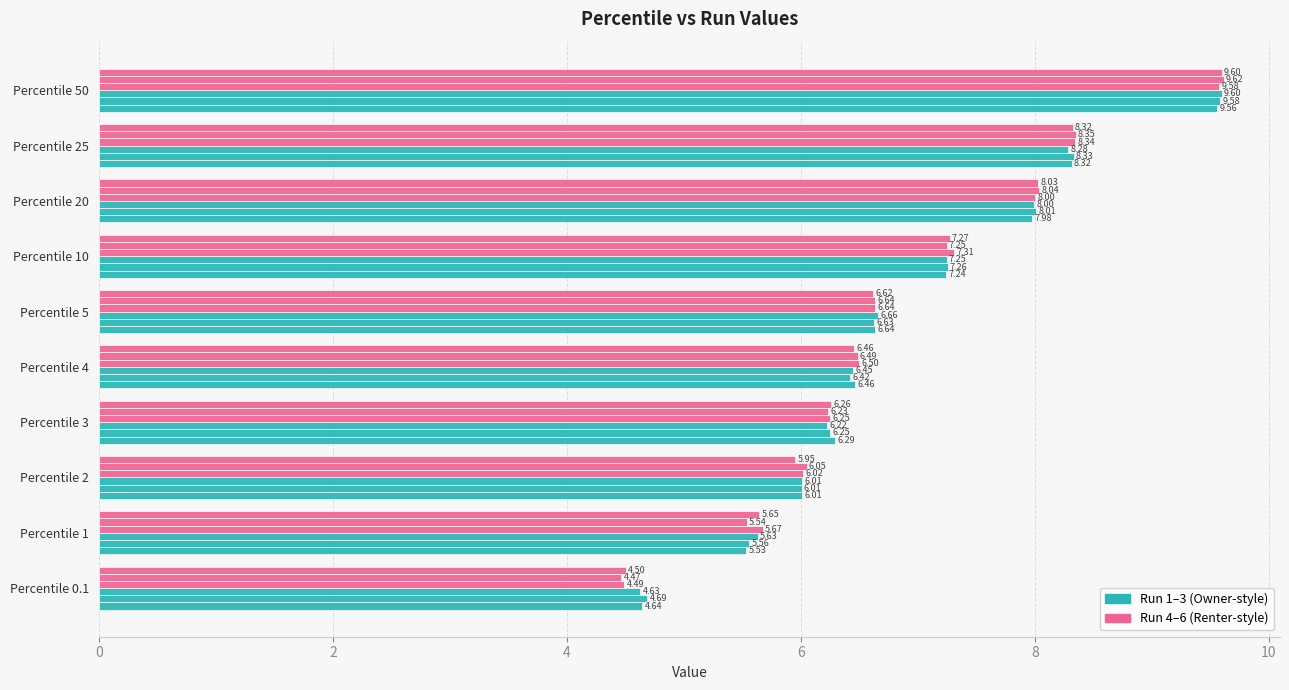

How many data points does each series have?

10